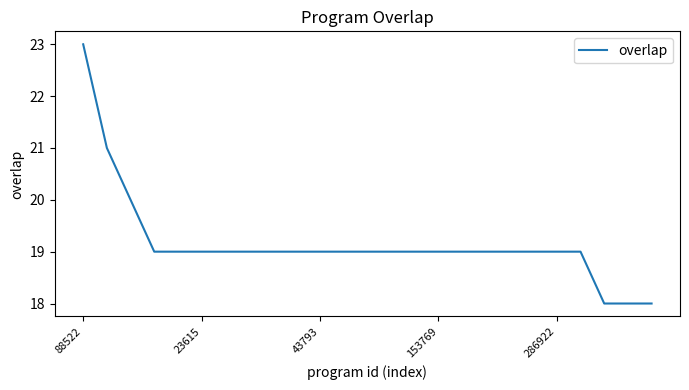

How many lines are shown in the chart?

1